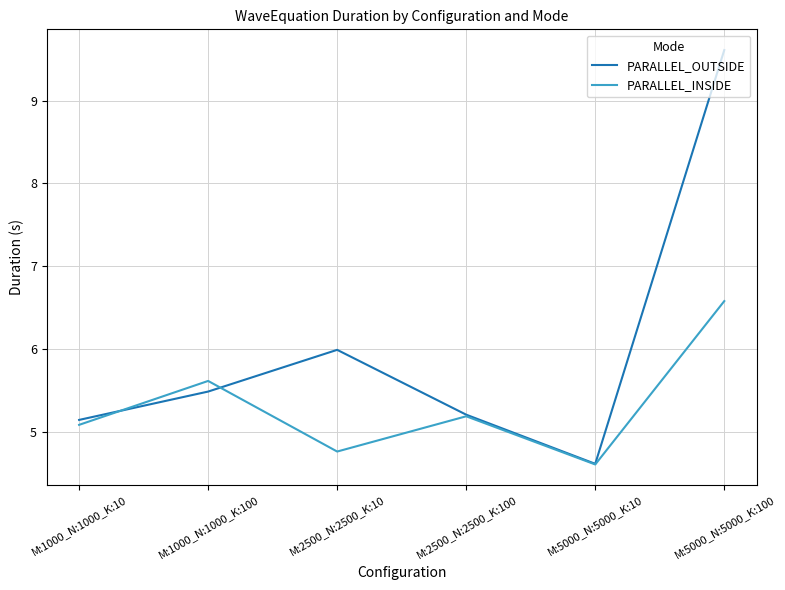

At which label is PARALLEL_INSIDE closest to 5?

M:1000_N:1000_K:10